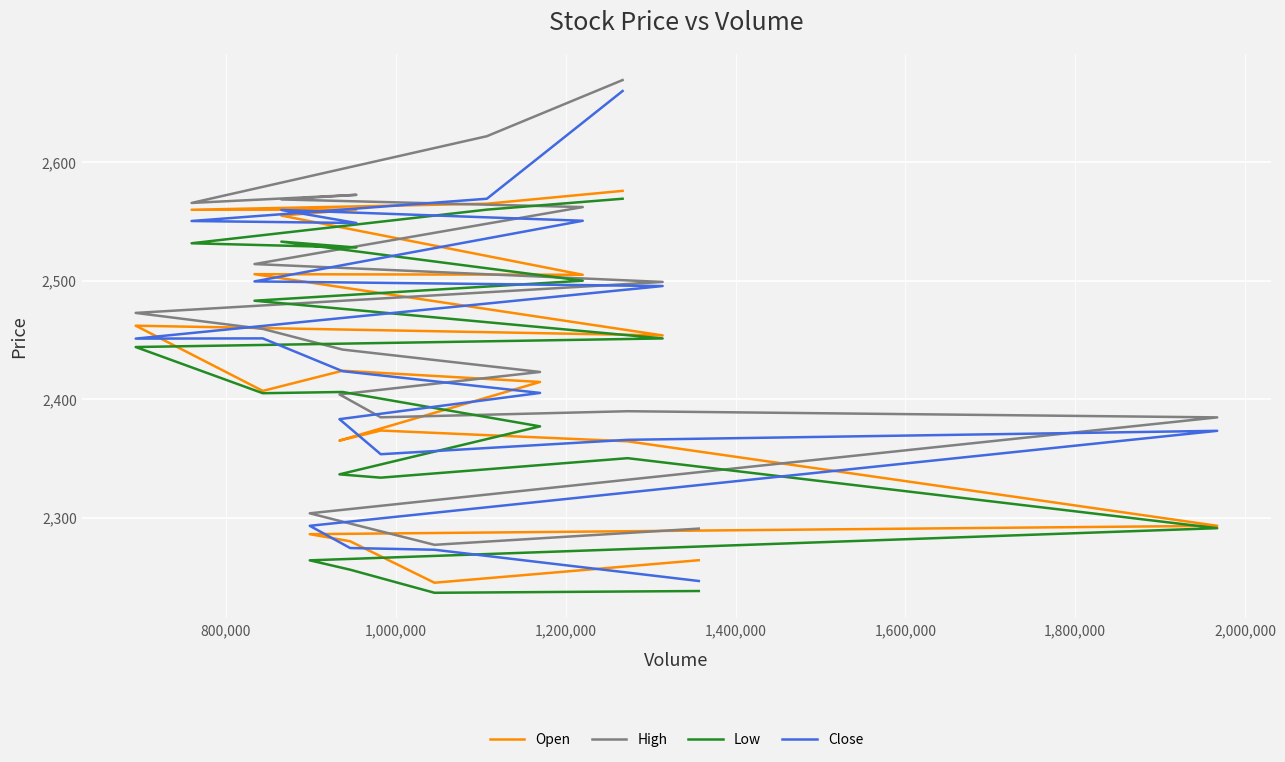

How many interior local peaks does the Open series have?

5